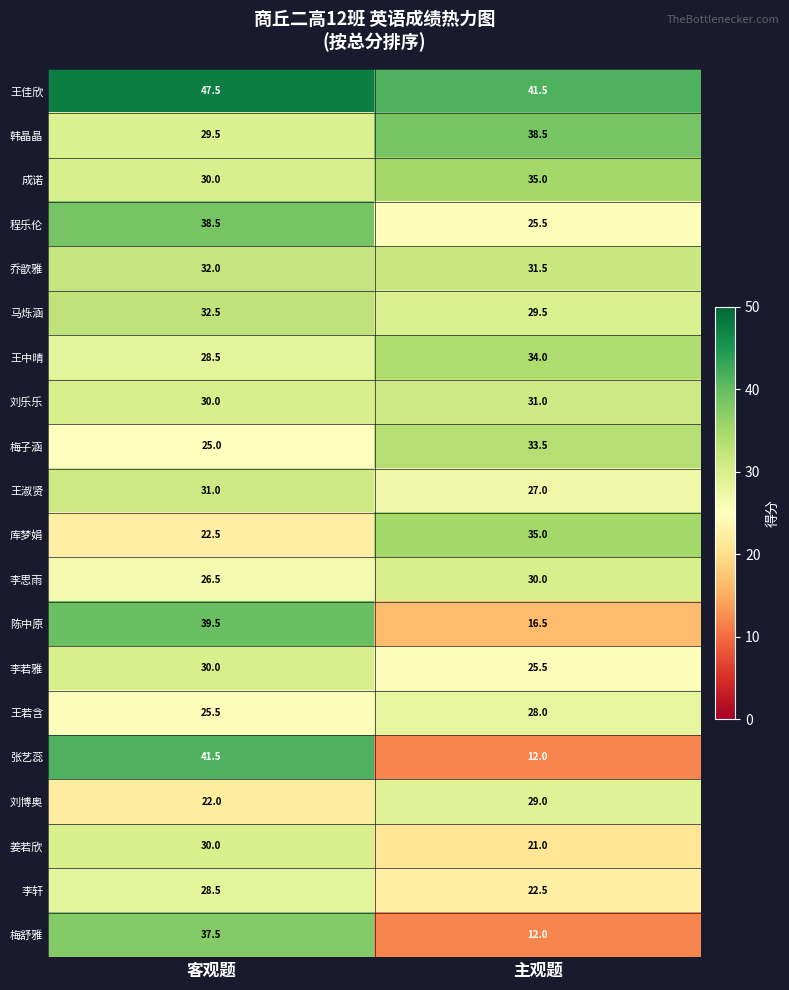

What is the approximate value of 马烁涵 at 主观题?

29.5